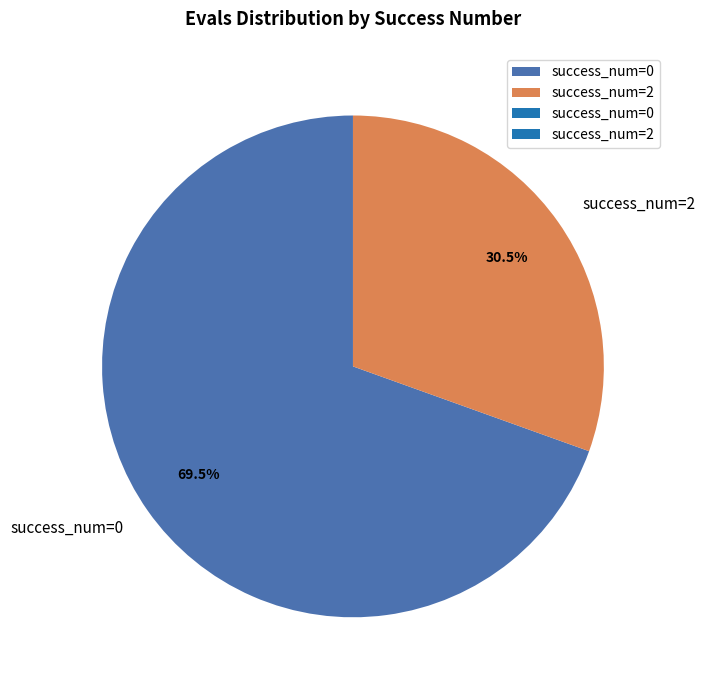

What is the total percentage of success_num=0 and success_num=2?

100.0%